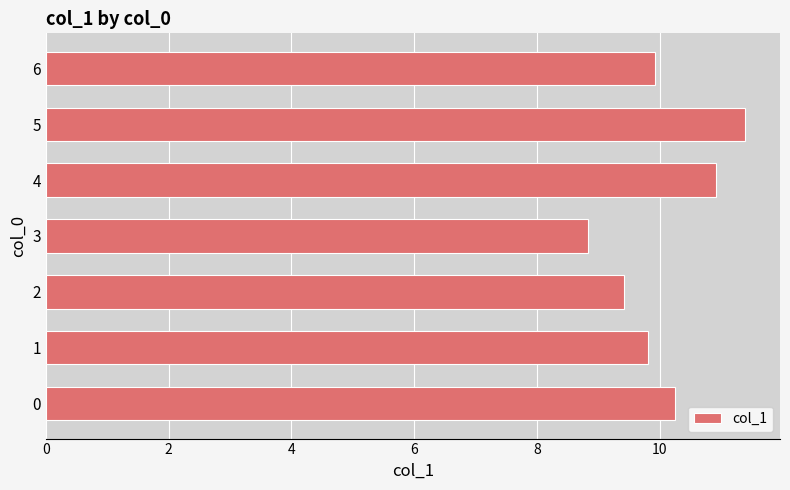

Is it true that the value at 4 is 10.9?

True